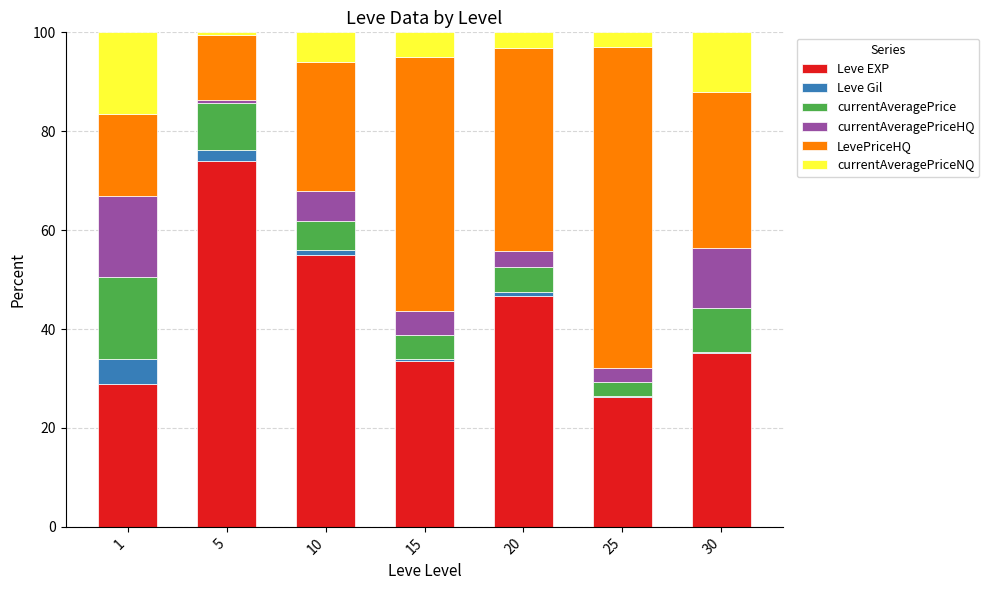

The Leve EXP series shows 55.0 at 10. True or false?

True